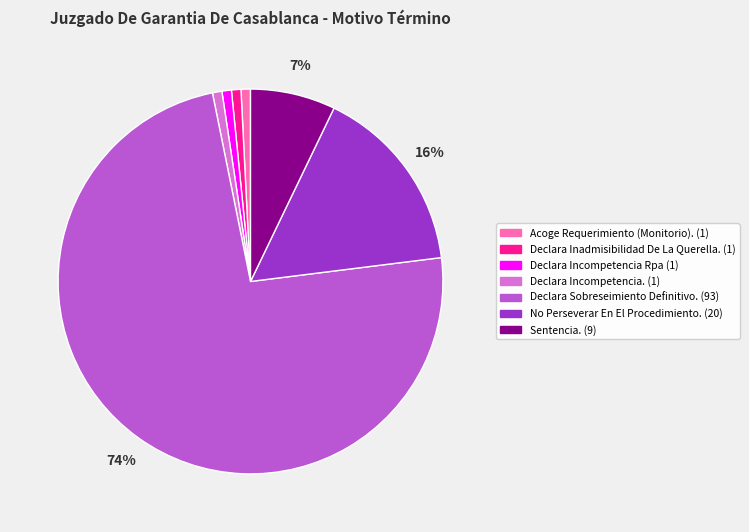

Which slice represents more than half of the pie?

Declara Sobreseimiento Definitivo.